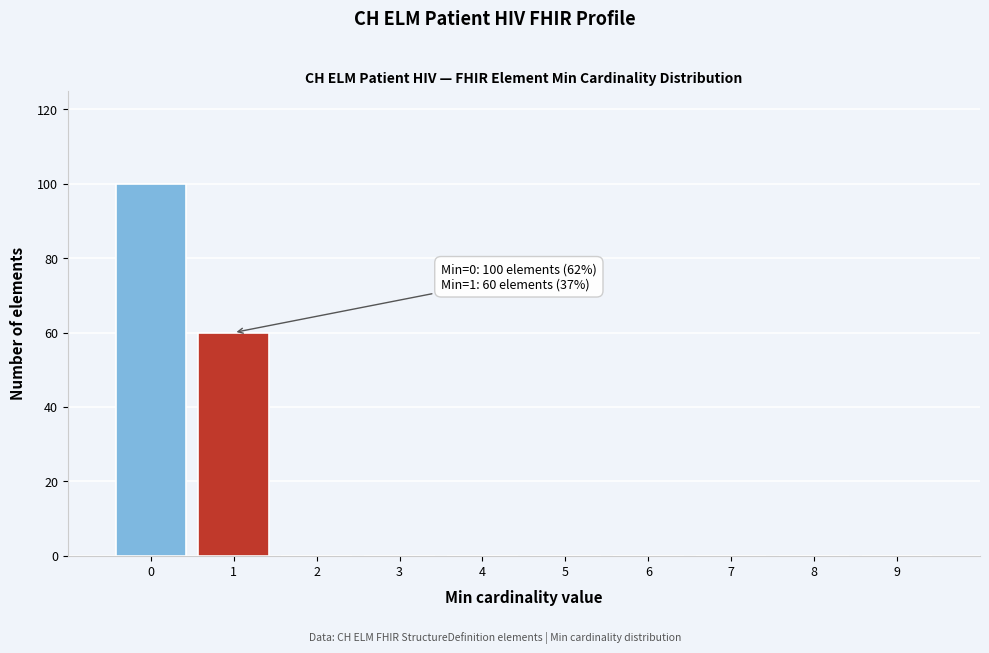

Which range on the x-axis has the tallest bar?

-0.5 to 0.5